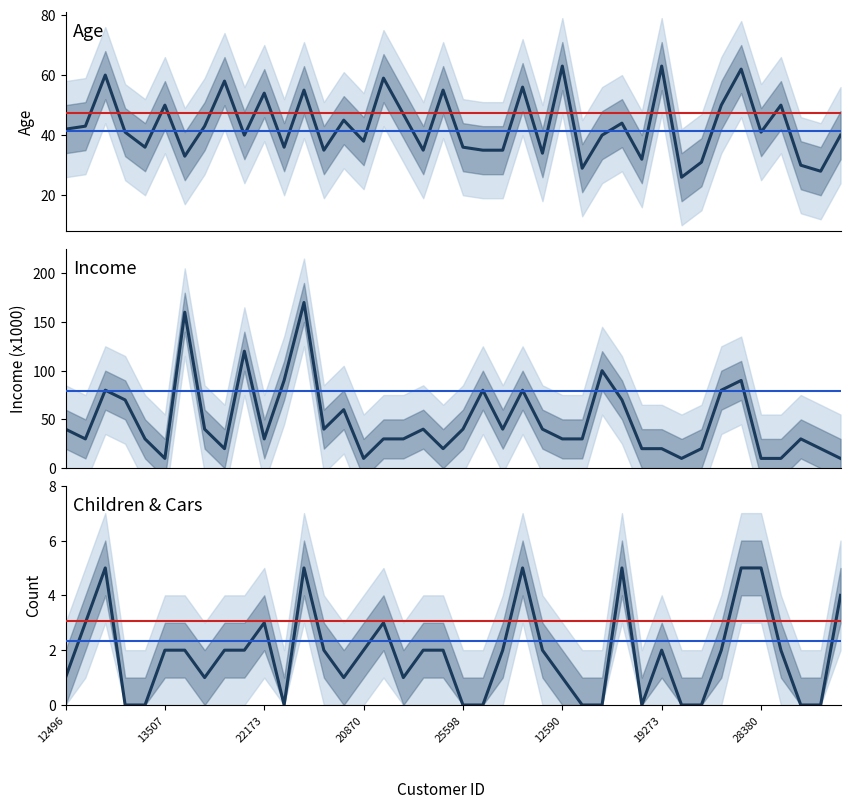

What is the average value of the Children series?

2